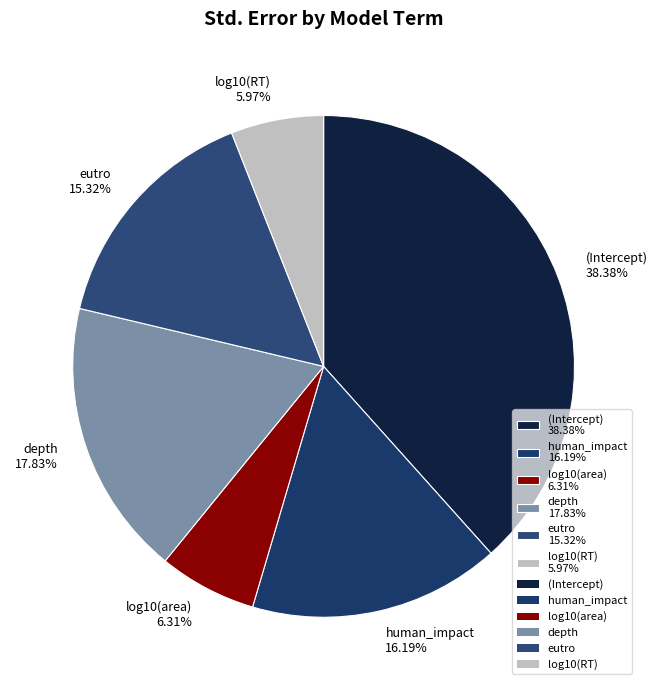

Do human_impact 16.19% and log10(RT) 5.97% together represent more than half of the pie?

No